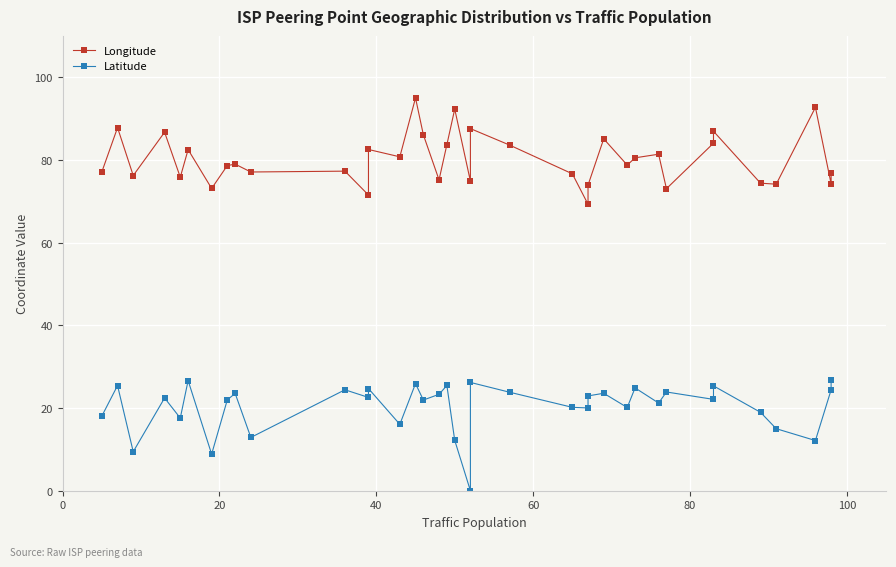

Reading left to right, transcribe all the data shown in this chart.

Longitude: 77.1	87.8	76.2	86.7	75.8	82.5	73.1	78.6	79.0	77.1	77.3	71.5	82.5	80.8	95.0	86.1	75.2	75.2	83.7	83.7	92.3	74.9	87.6	83.6	76.6	69.3	69.3	73.9	85.1	78.8	80.5	81.4	73.0	84.1	86.9	74.4	74.1	92.7	74.2	76.9
Latitude: 18.1	25.4	9.4	22.4	17.6	26.6	8.8	22.0	23.5	12.9	24.4	22.6	24.7	16.1	25.9	21.9	23.3	23.3	25.5	25.5	12.2	0.0	26.2	23.8	20.2	20.0	22.9	22.9	23.6	20.1	24.9	21.2	23.9	22.1	25.4	19.0	15.0	12.1	24.4	26.8